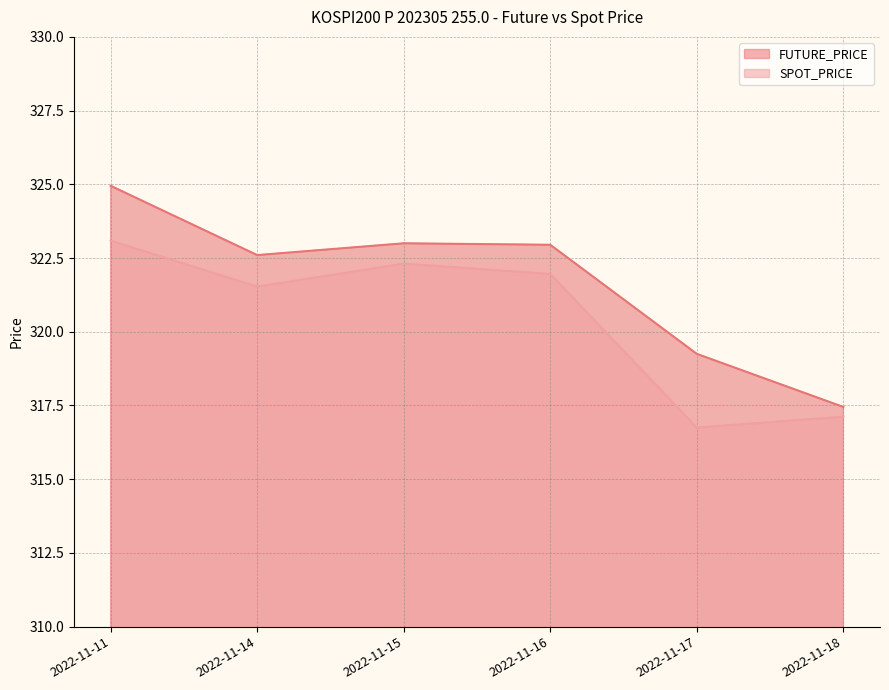

True or false: SPOT_PRICE and FUTURE_PRICE intersect in this chart.

False